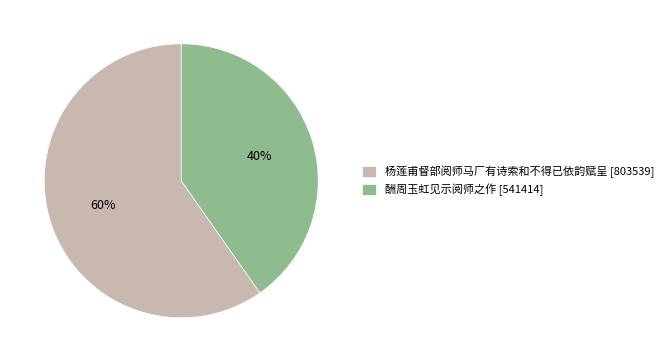

How many segments does this pie chart have?

2